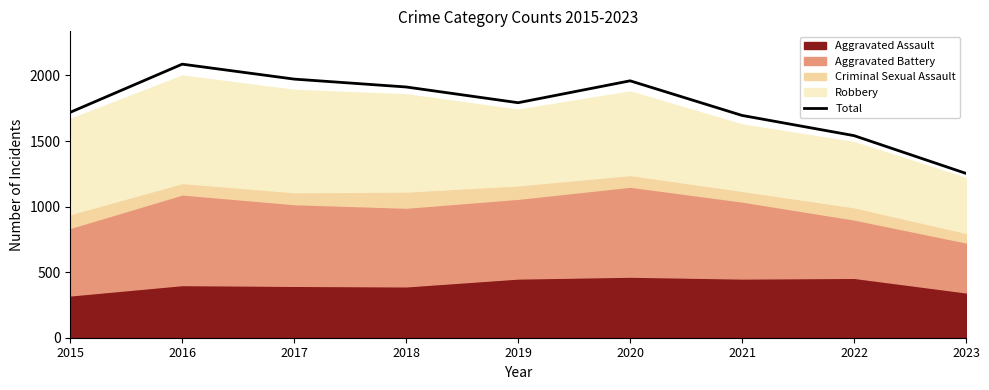

At which label is the value closest to 1669?

2021